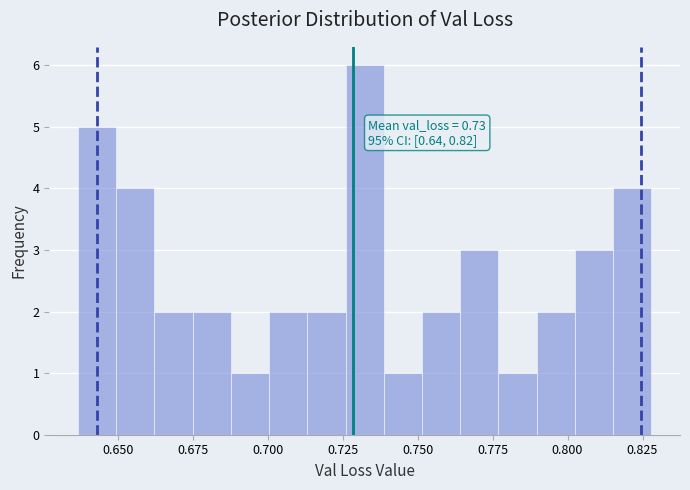

Around what value on the x-axis is the tallest bar? Give the approximate position of its centre, as read against the axis.

0.730